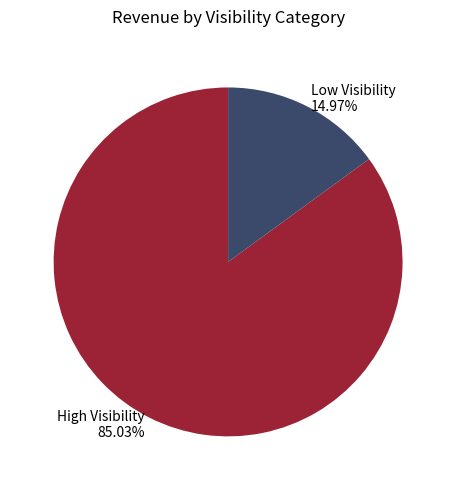

What is the majority slice?

High Visibility 85.03%